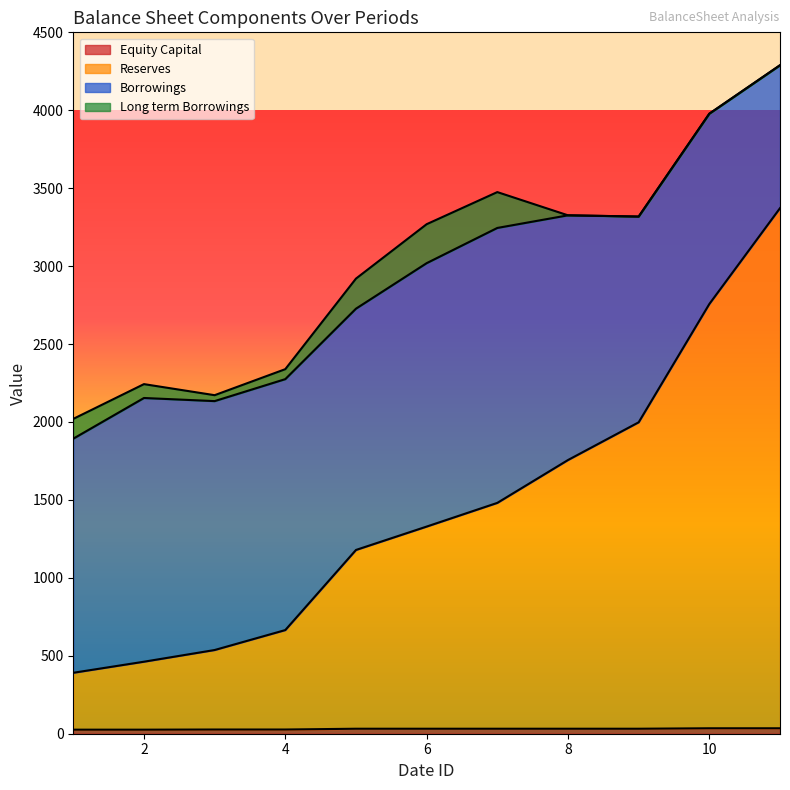

What is the value of the Equity Capital point at the 11th from the left?

35